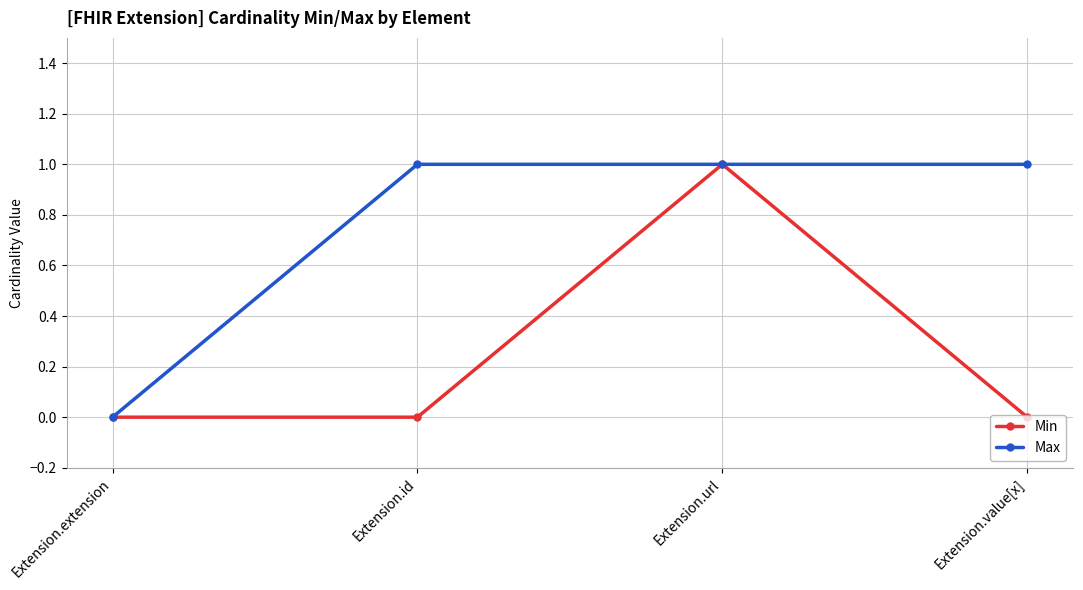

Which category has the lowest value in the Max series?

Extension.extension